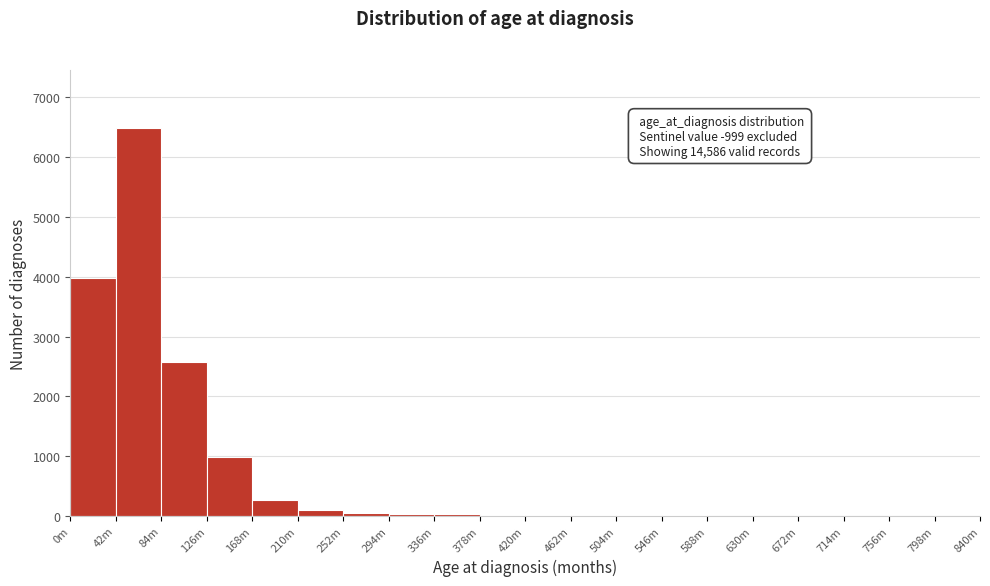

Is it true that the value at 168m is 261?

True